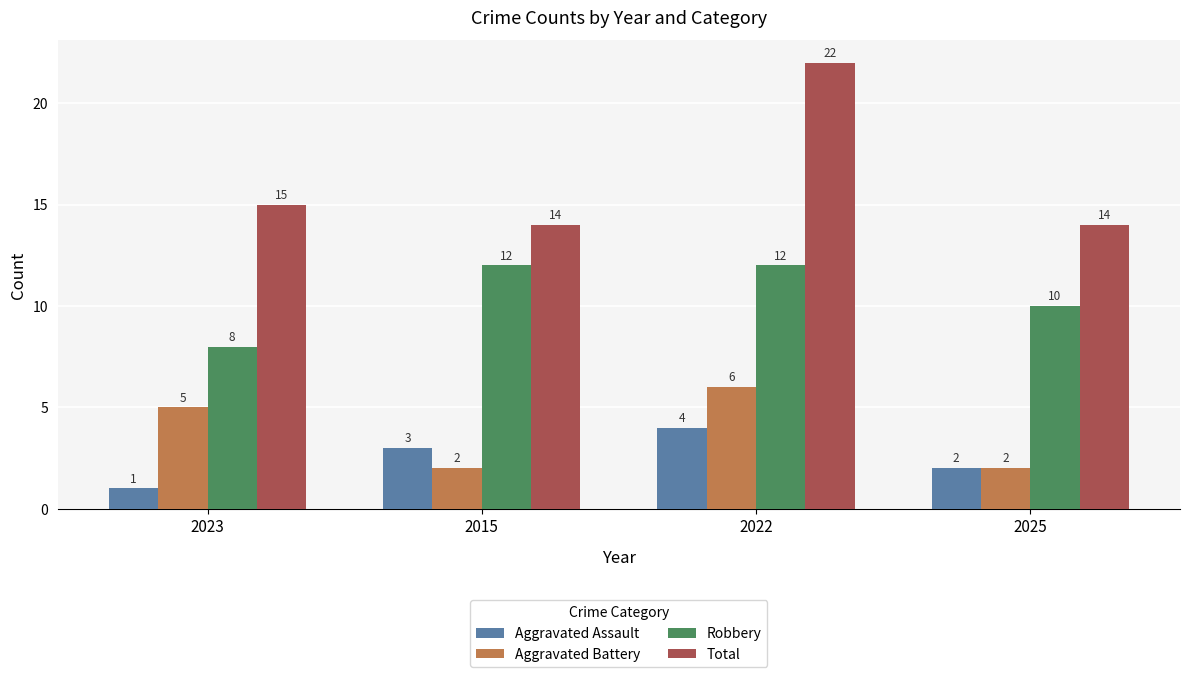

Is it true that Robbery equals 10 at 2025?

True